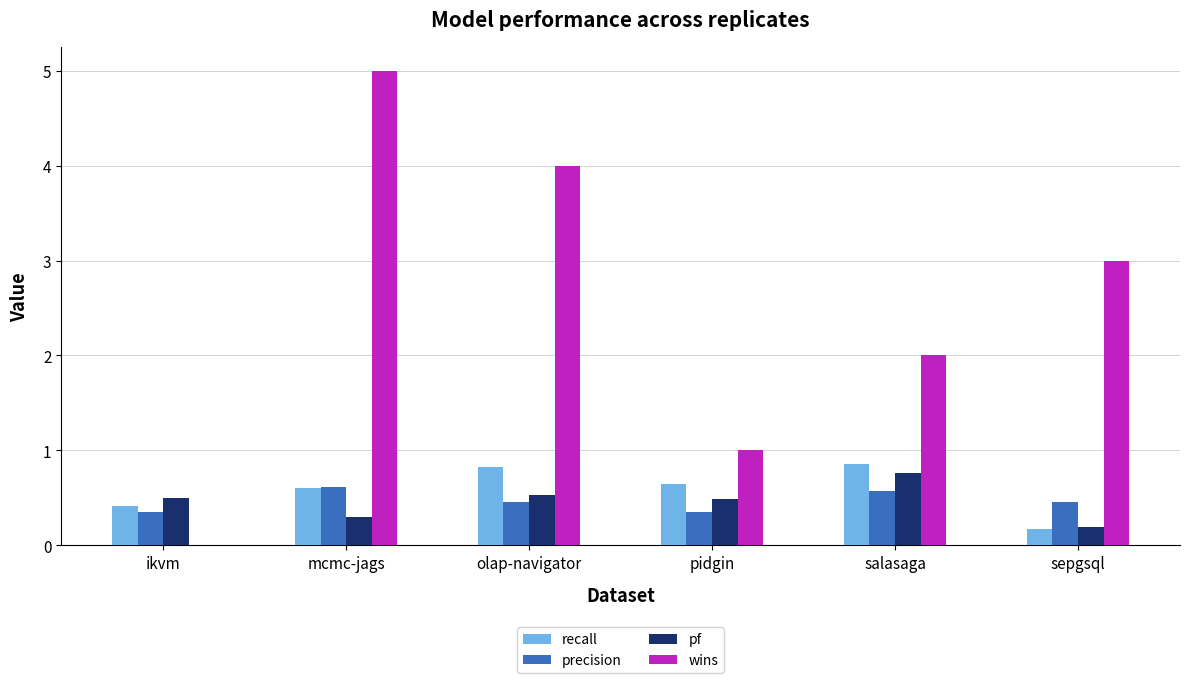

Are the bars grouped side by side (vs. stacked)?

Yes